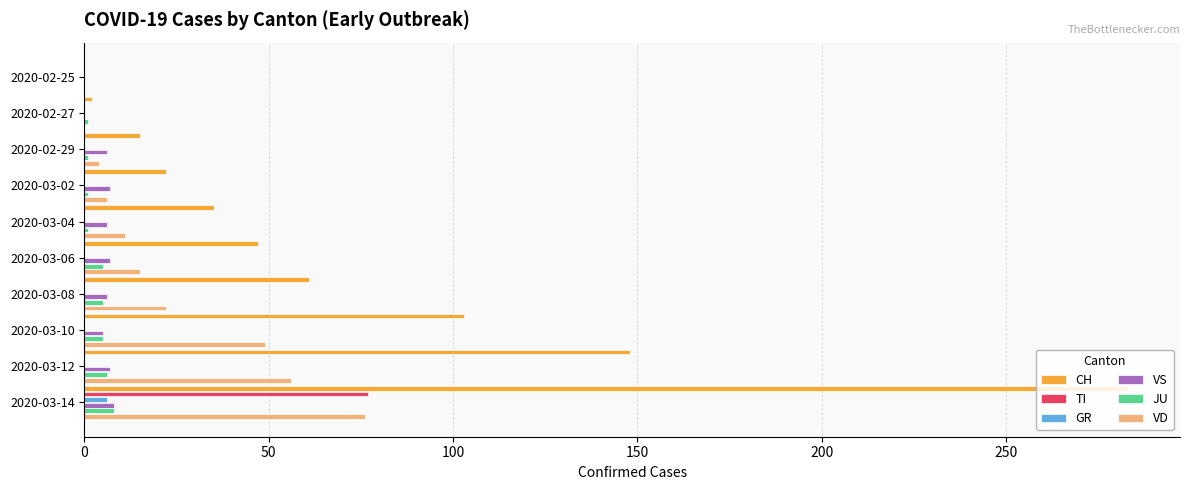

Which series has the largest total across all categories?

CH